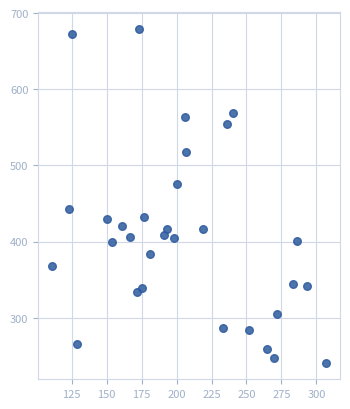

What is the range of X values (max minus min)?

196